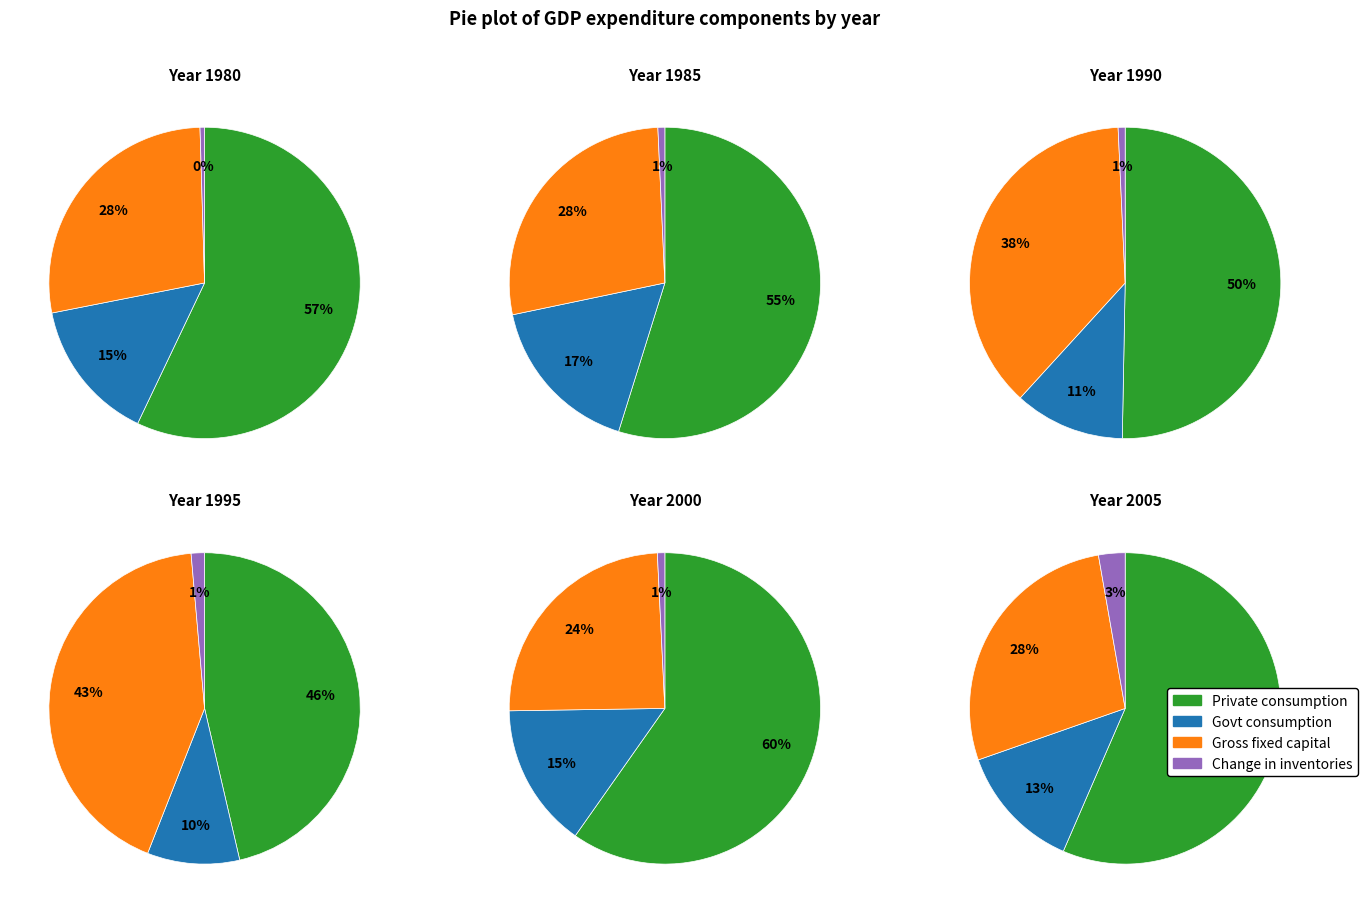

Which slice is the smallest?

Change in inventories